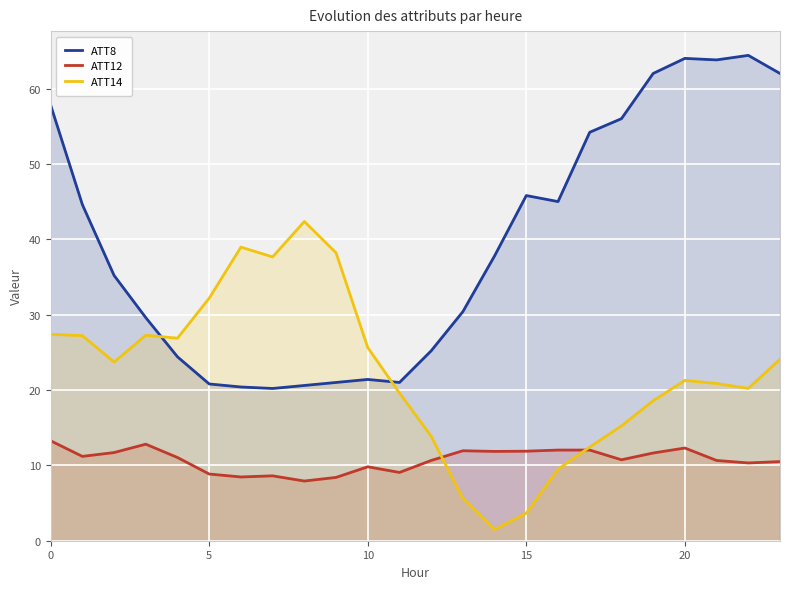

What is the difference between the highest and lowest values at 17?

42.2